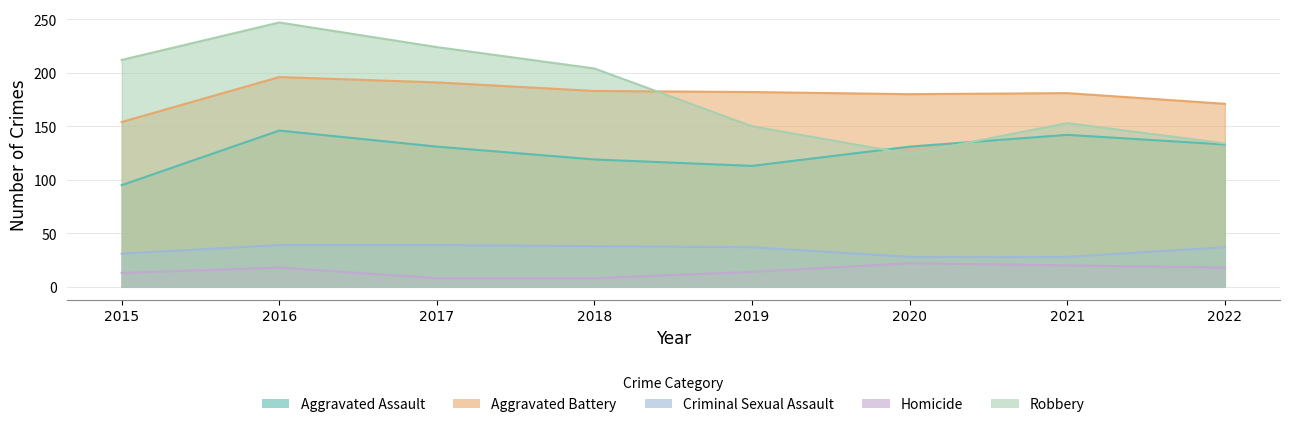

Reading left to right, extract all data points from this chart.

Aggravated Assault: 95	146	131	119	113	131	142	133
Aggravated Battery: 154	196	191	183	182	180	181	171
Criminal Sexual Assault: 31	39	39	38	37	28	28	37
Homicide: 13	18	8	8	14	22	20	18
Robbery: 212	247	224	204	150	124	153	134